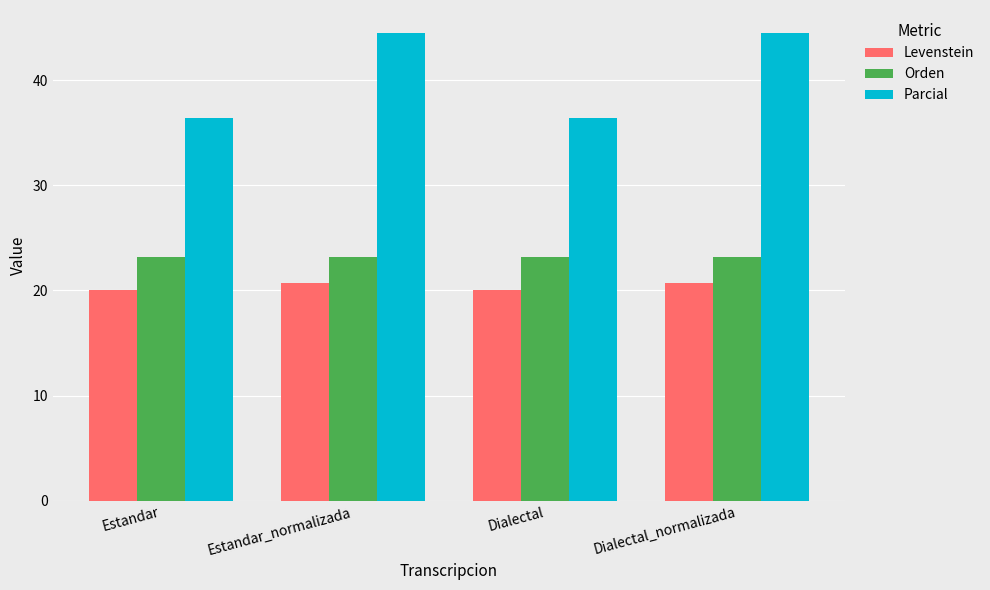

What is the greatest value displayed?

44.4